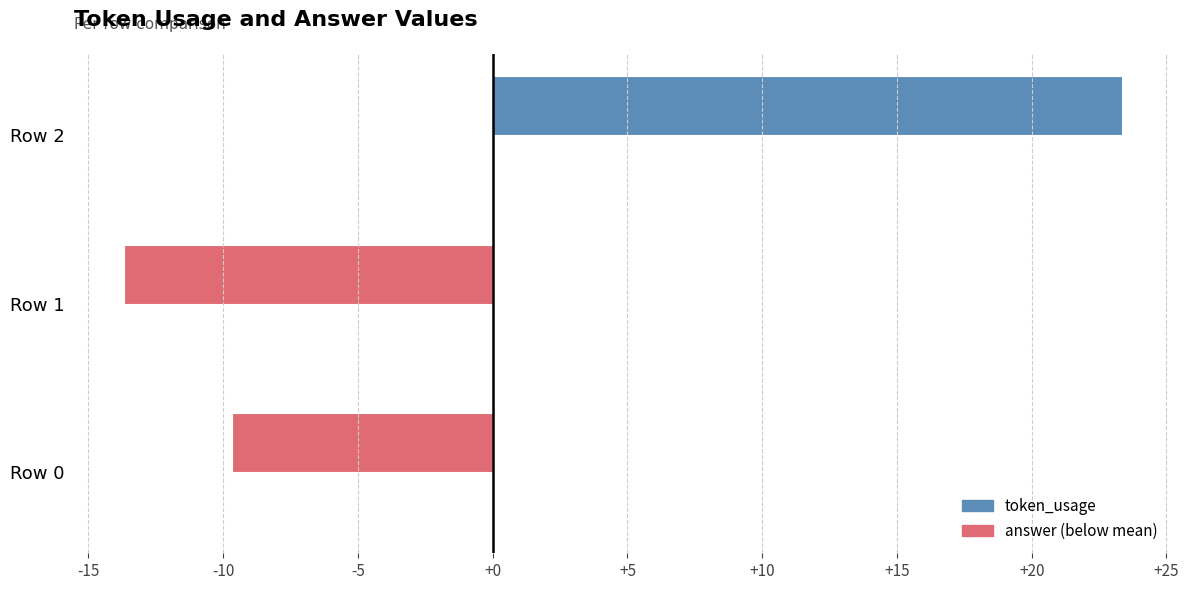

Reading bottom to top, extract all data points from this chart.

-9.7	-13.7	23.3